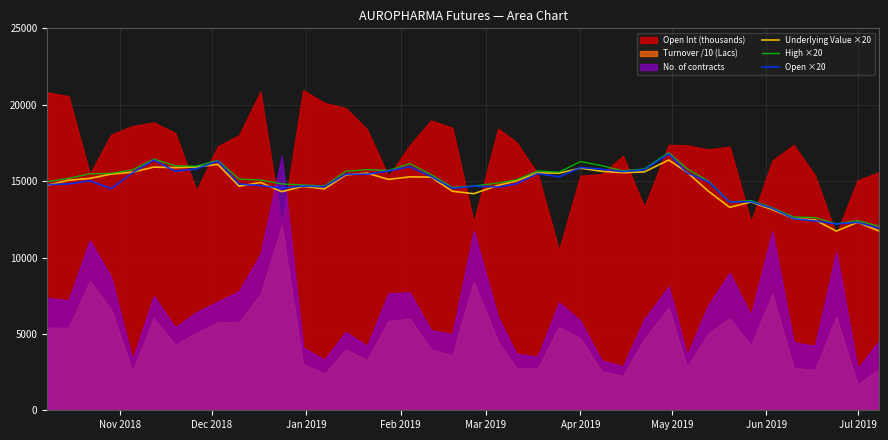

What is the highest value of the Underlying Value ×20 series?

16381